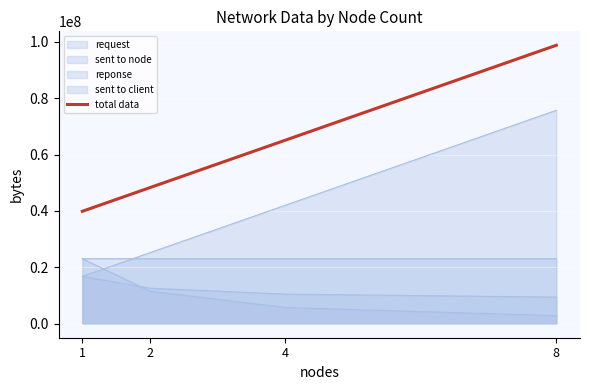

How many lines are shown in the chart?

5